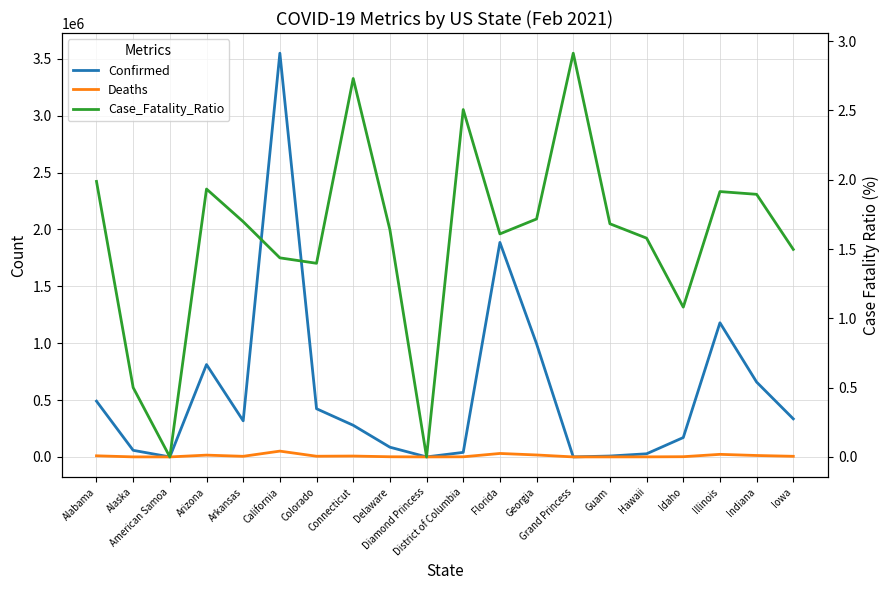

What is the difference between the Deaths values at Guam and Idaho?

1710.0